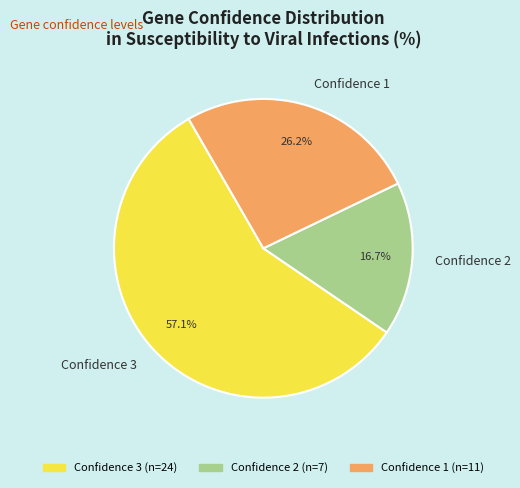

Which slice is the smallest?

Confidence 2